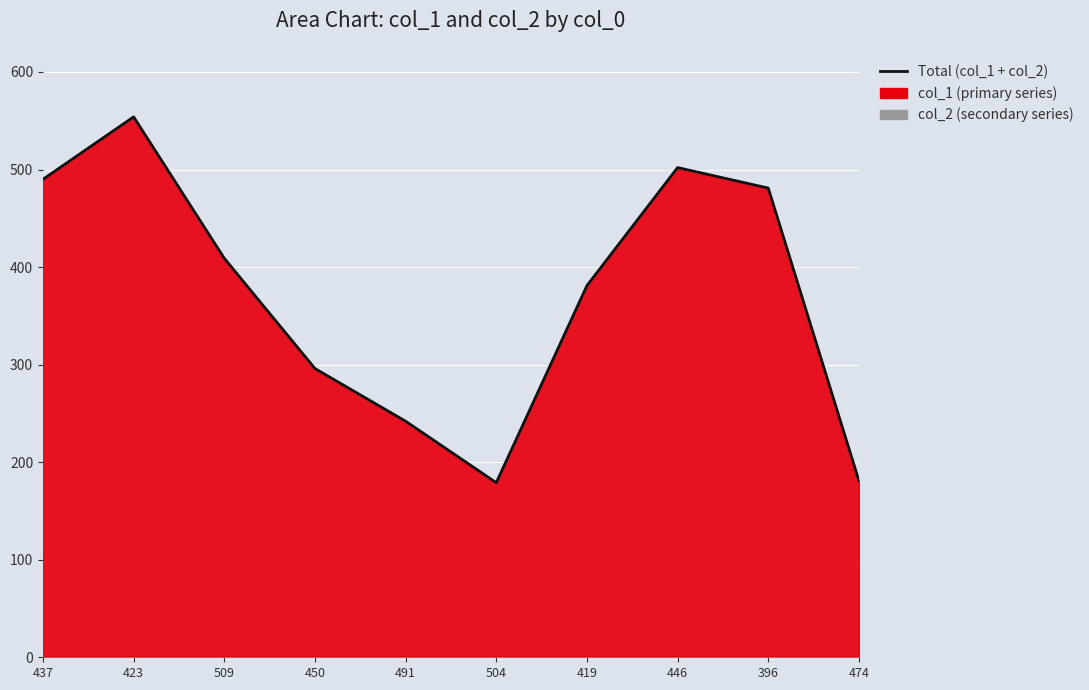

What is the difference between the maximum and minimum values?

375